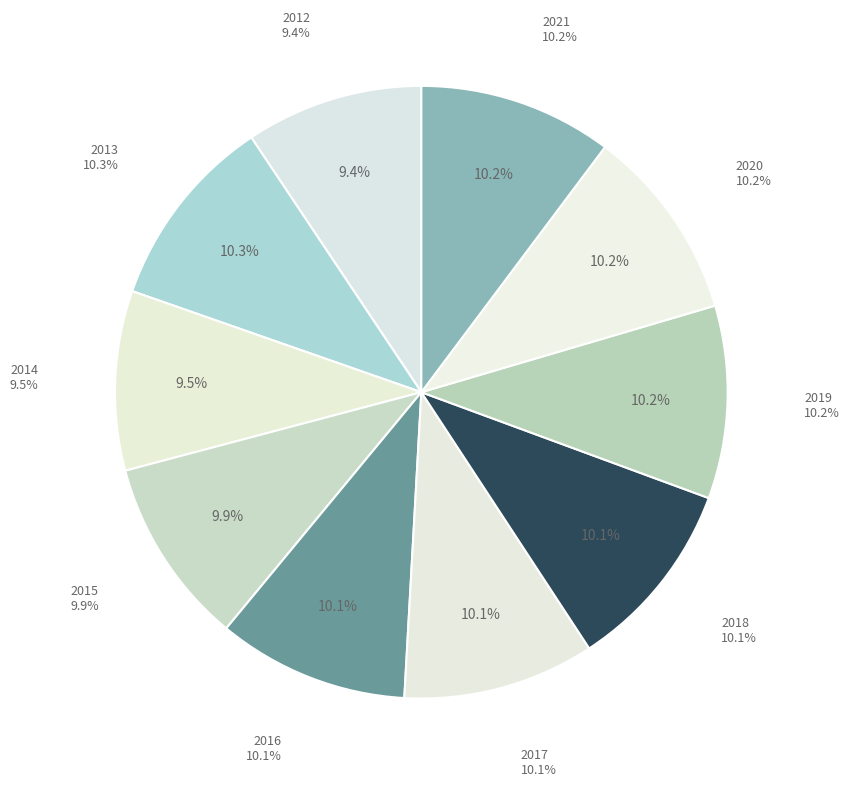

To the nearest percent, what is the combined percentage of 2016 and 2015?

20%